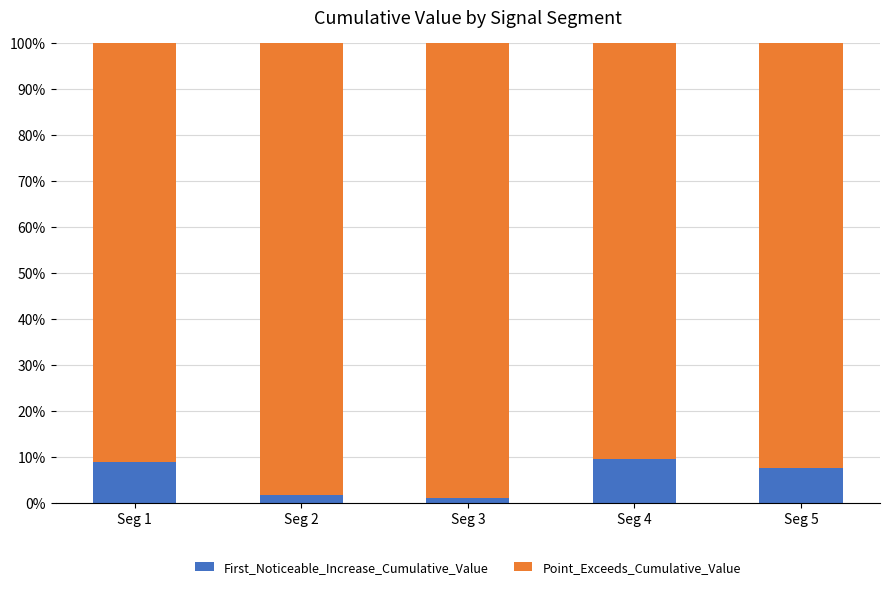

What is the sum of the First_Noticeable_Increase_Cumulative_Value values at Seg 1 and Seg 4?

18.5